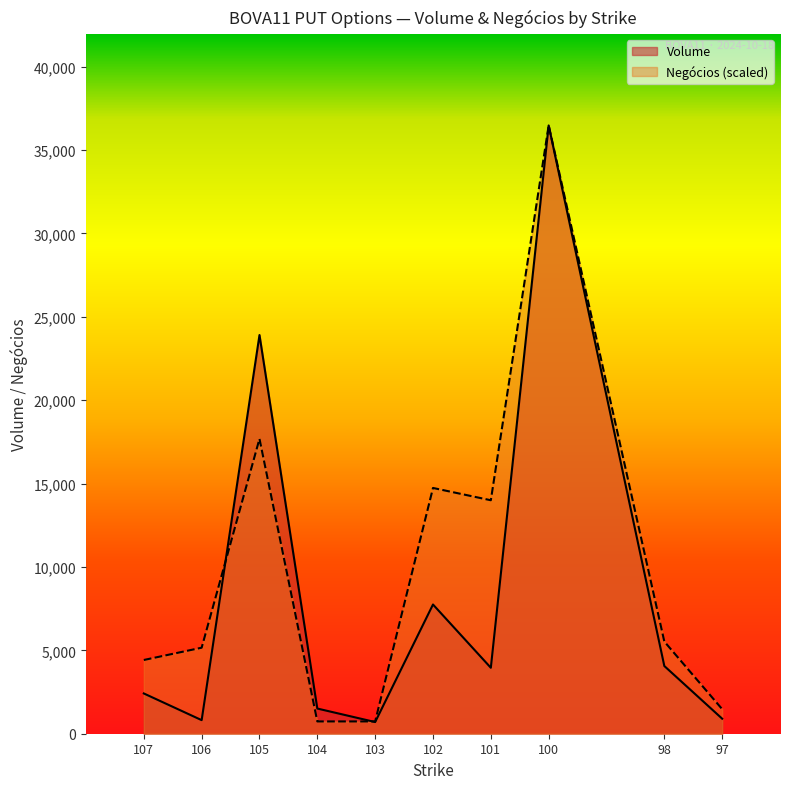

Rank the series by their average value, from highest to lowest.

Negócios, Volume